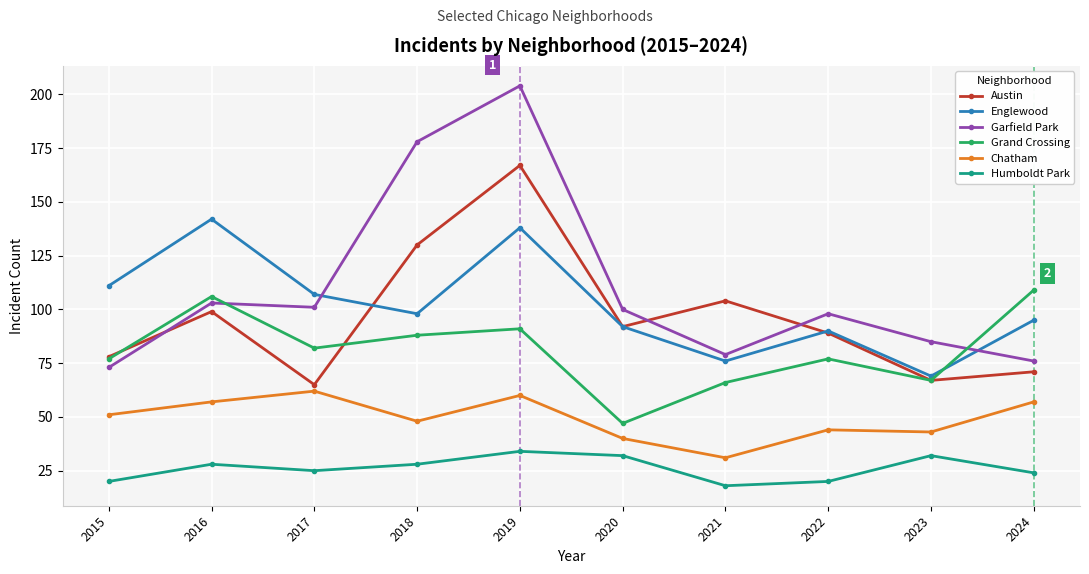

Which category has the lowest value across all series?

2021